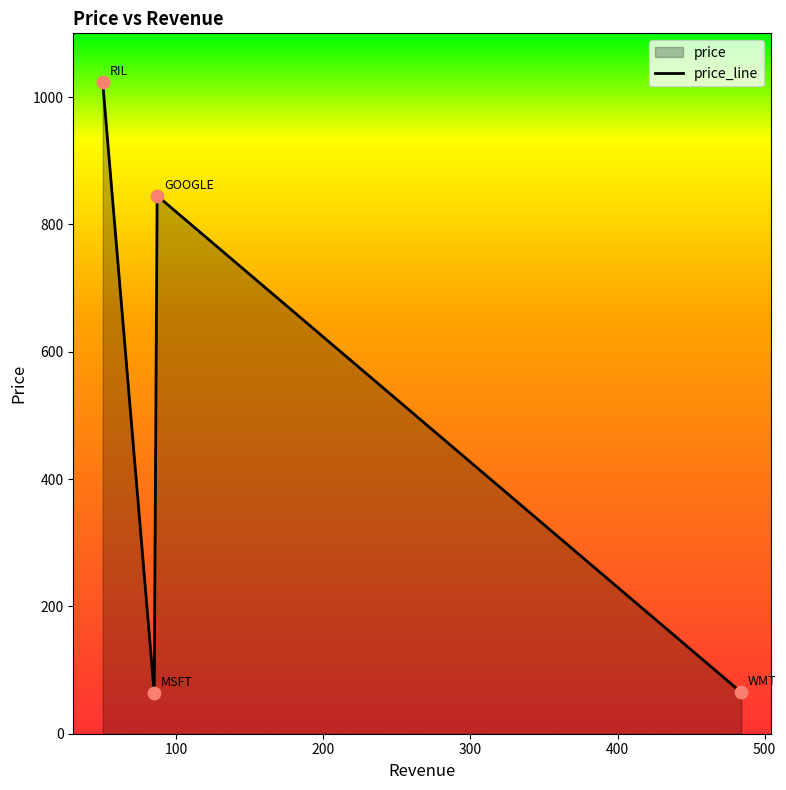

What is the change in value from MSFT to RIL?

+959